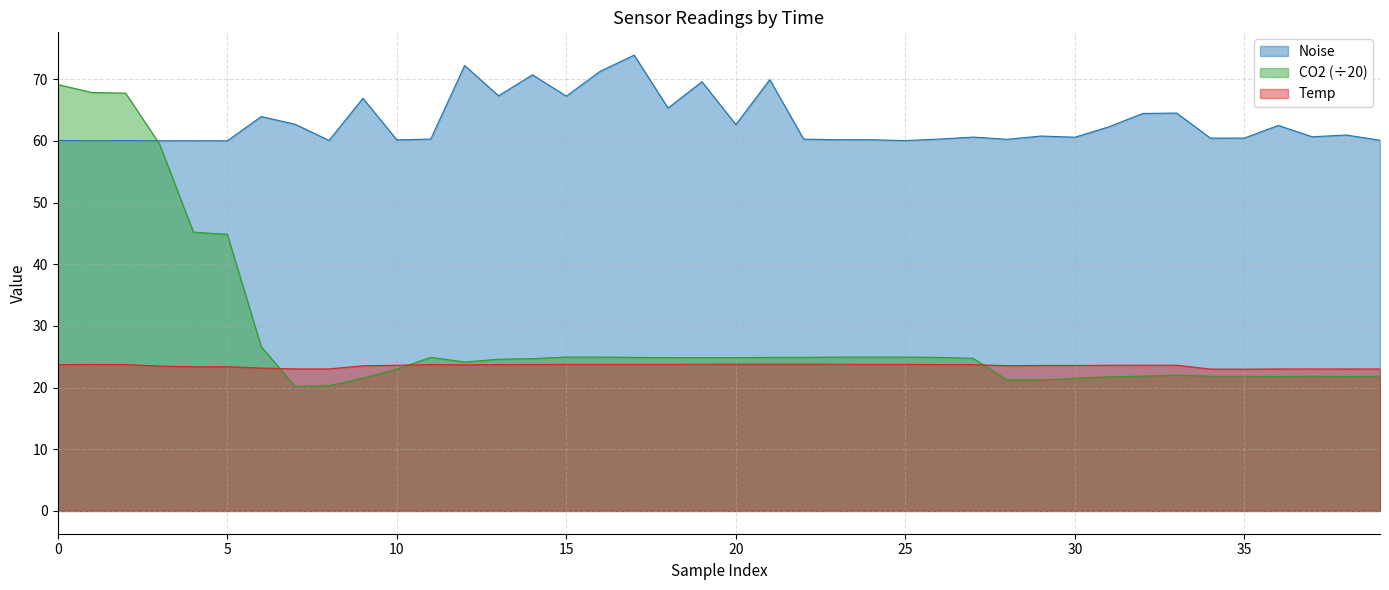

How many series are shown in this chart?

3